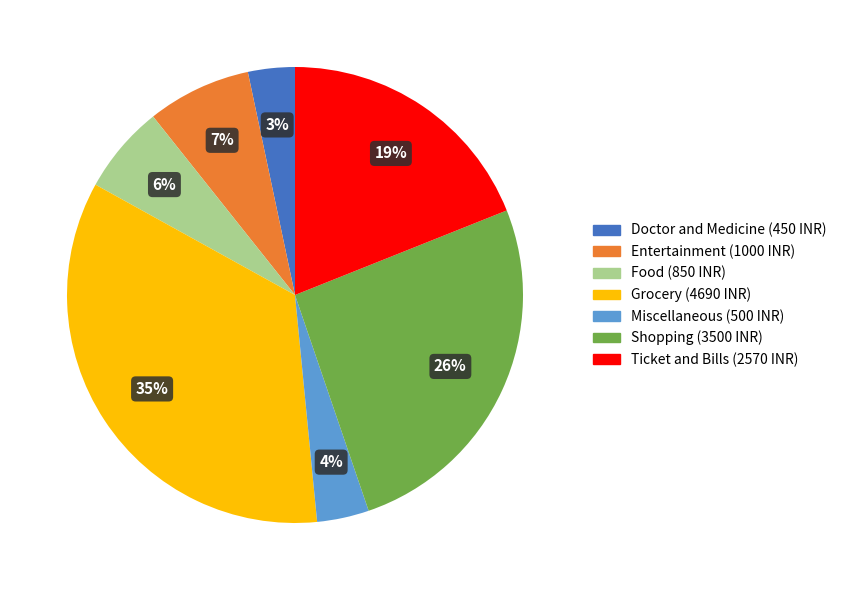

Is there any slice that represents more than half of the pie?

No